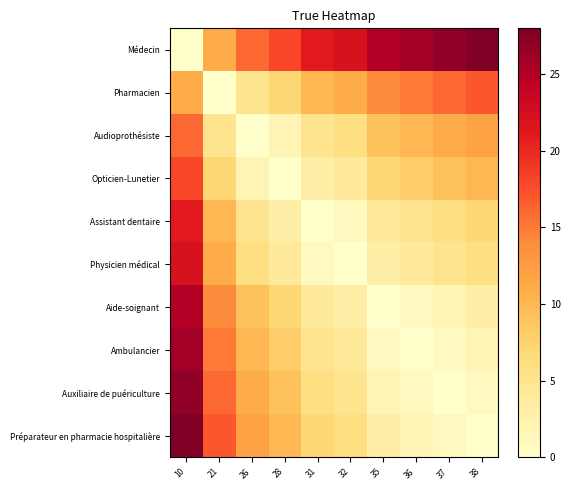

At 37, list the series in order from smallest to largest.

Auxiliaire de puériculture, Ambulancier, Préparateur en pharmacie hospitalière, Aide-soignant, Physicien médical, Assistant dentaire, Opticien-Lunetier, Audioprothésiste, Pharmacien, Médecin